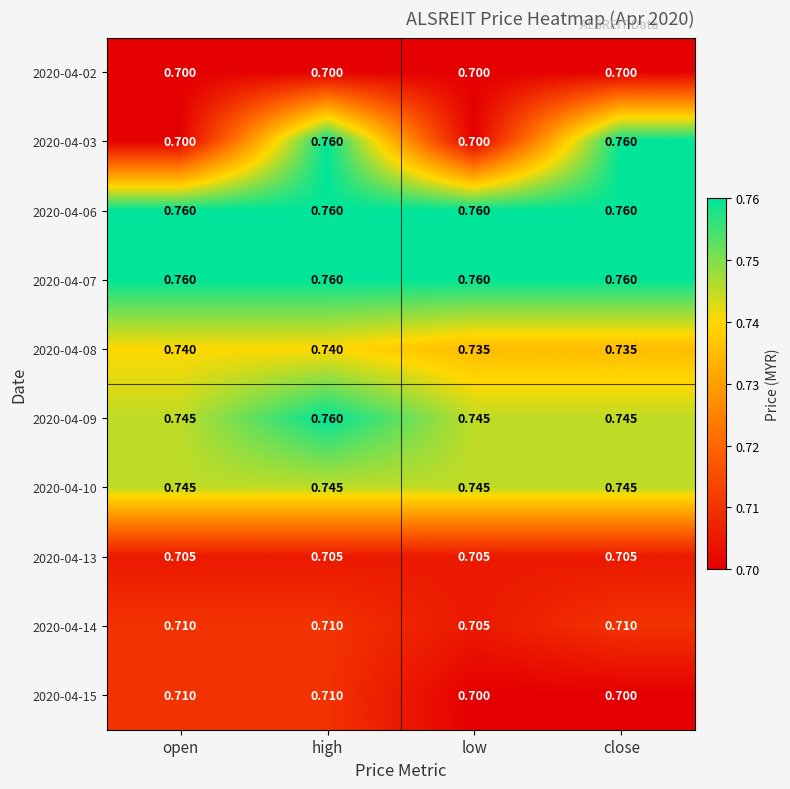

At which label does 2020-04-09 reach its peak?

high